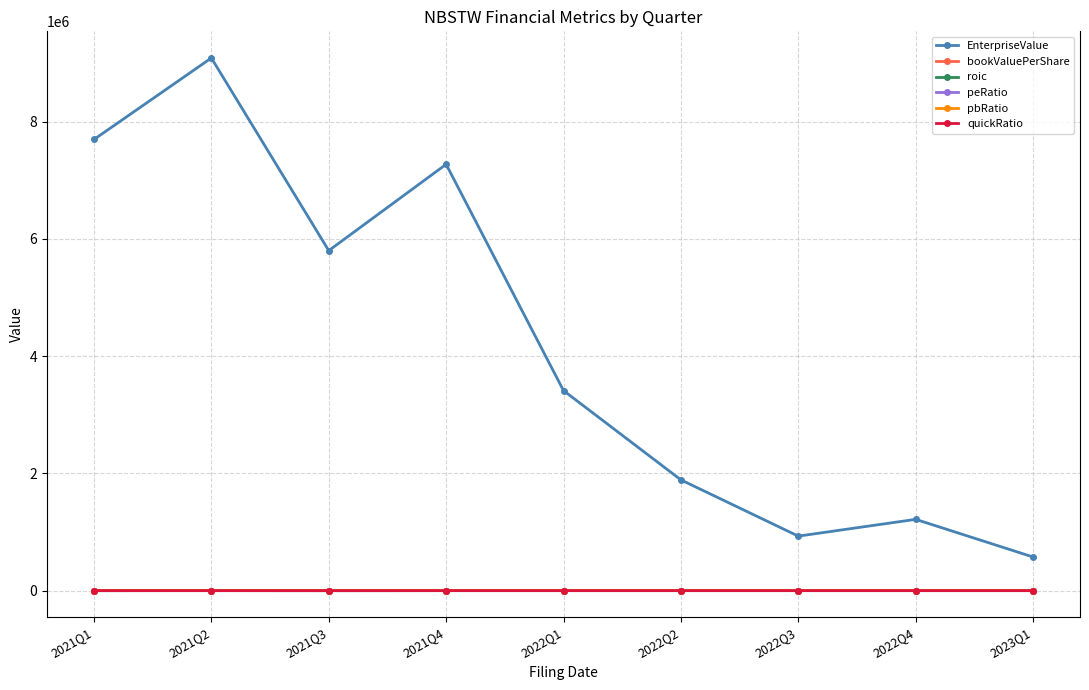

True or false: pbRatio and roic intersect in this chart.

False